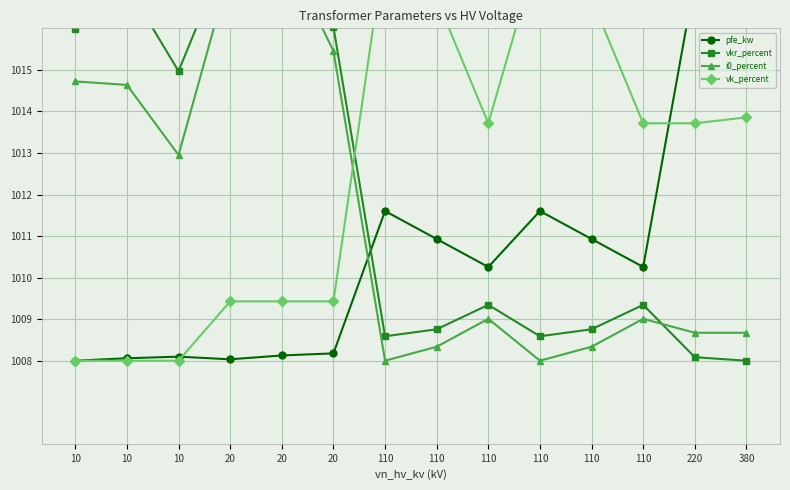

True or false: pfe_kw and vk_percent cross at least once.

True